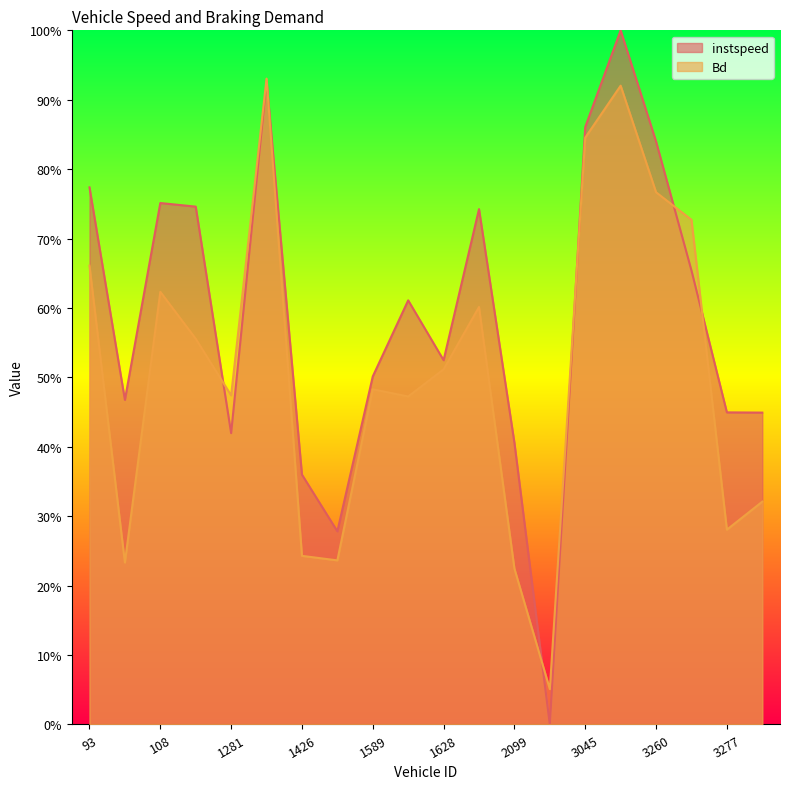

At which category does Bd reach its first local peak?

108